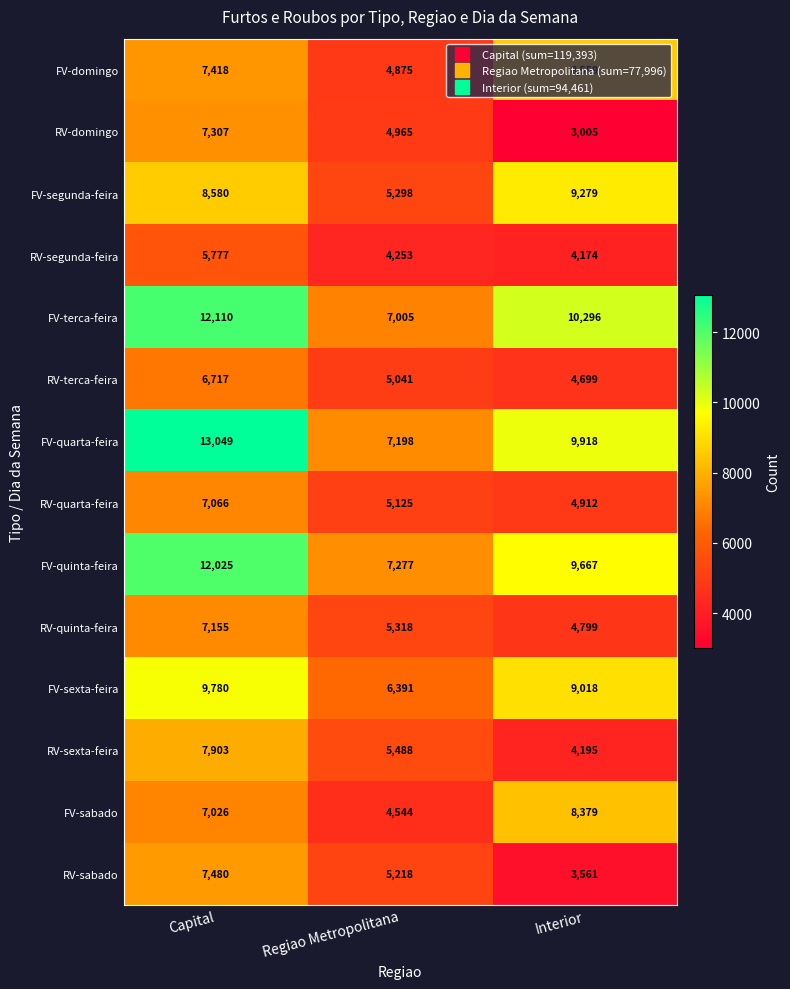

How many FV-sexta-feira values are between 6391 and 9780?

3